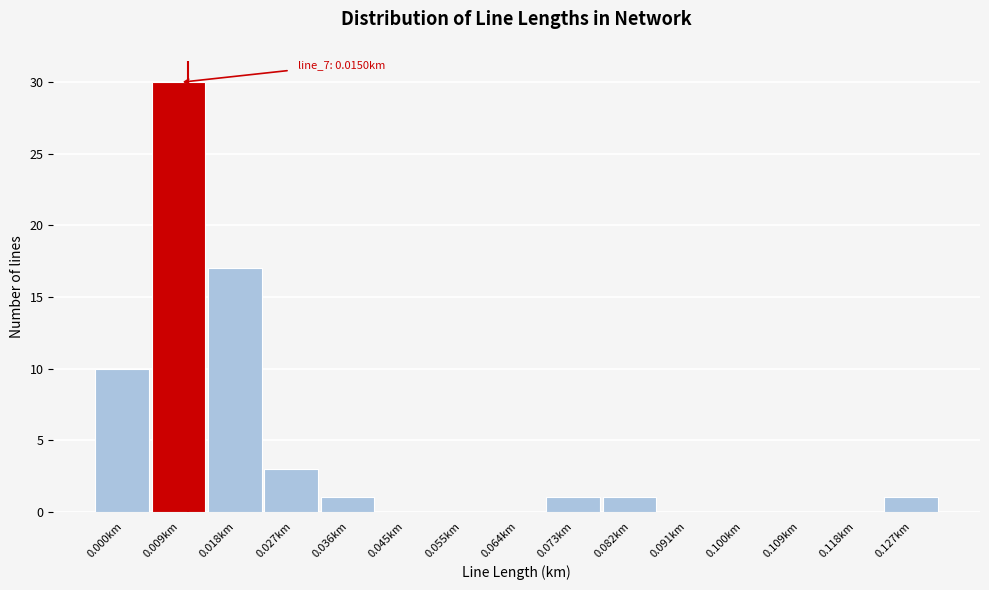

Reading right to left, transcribe all the data shown in this chart.

0.127km=1	0.118km=0	0.109km=0	0.100km=0	0.091km=0	0.082km=1	0.073km=1	0.064km=0	0.055km=0	0.045km=0	0.036km=1	0.027km=3	0.018km=17	0.009km=30	0.000km=10